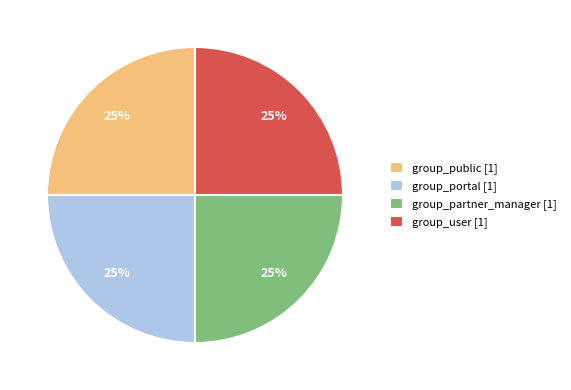

Count the number of slices in the pie.

4